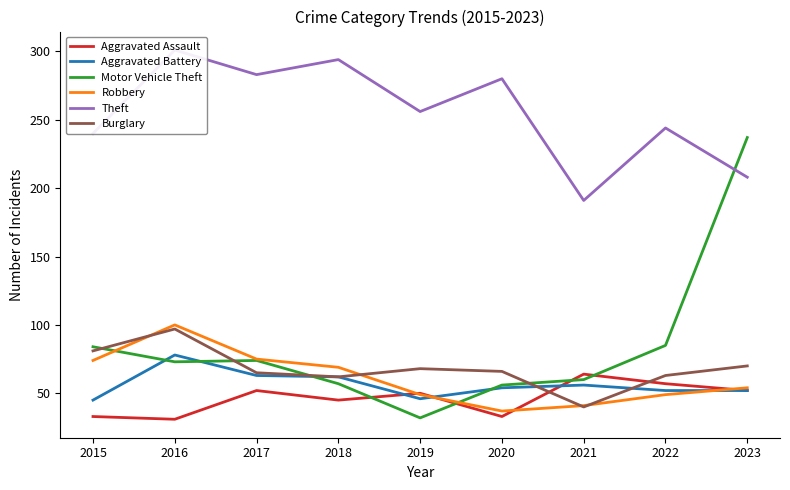

At which category is the sum across all series the highest?

2016